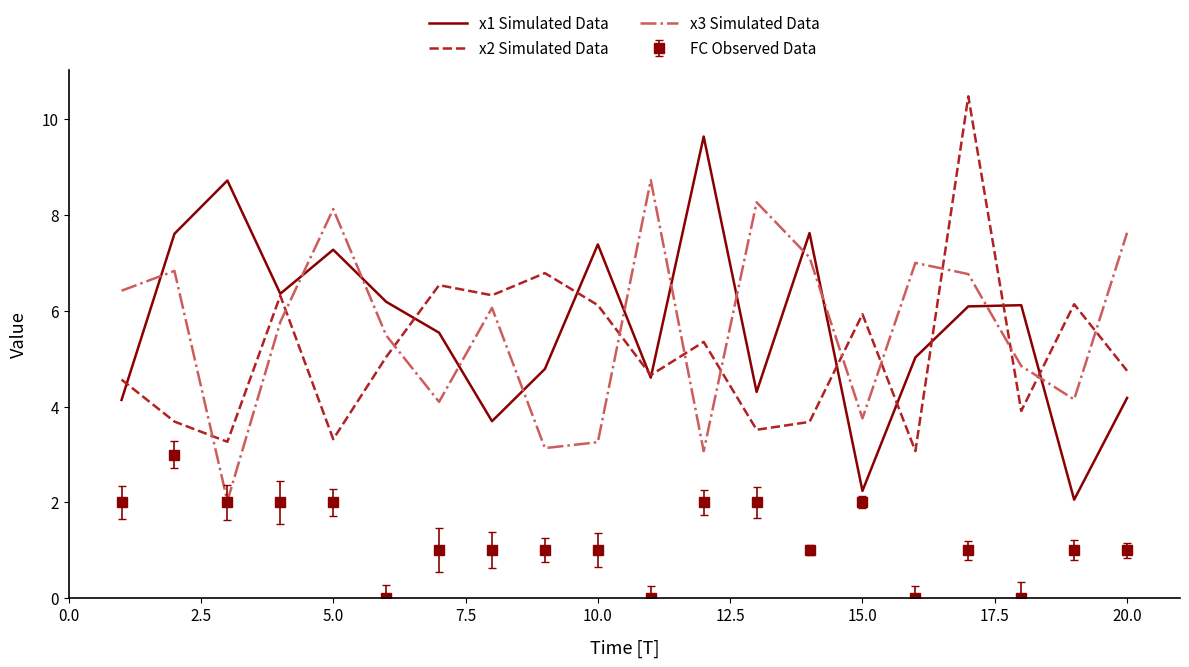

What is the greatest value displayed?

10.5